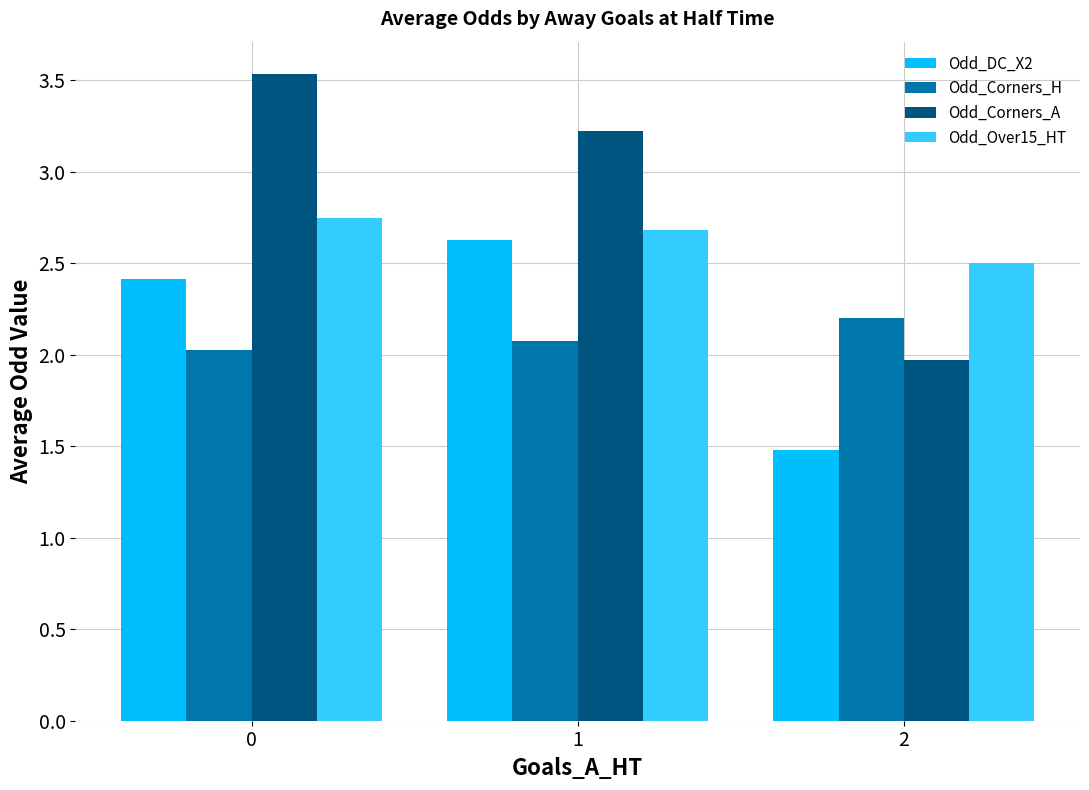

What is the sum of the Odd_Over15_HT values at 0 and 1?

5.4